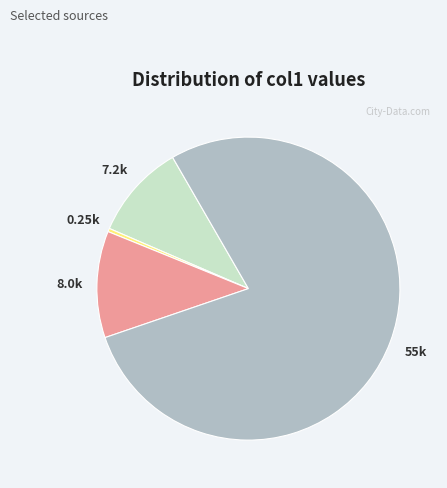

Which has a higher value, 55k or 7.2k?

55k